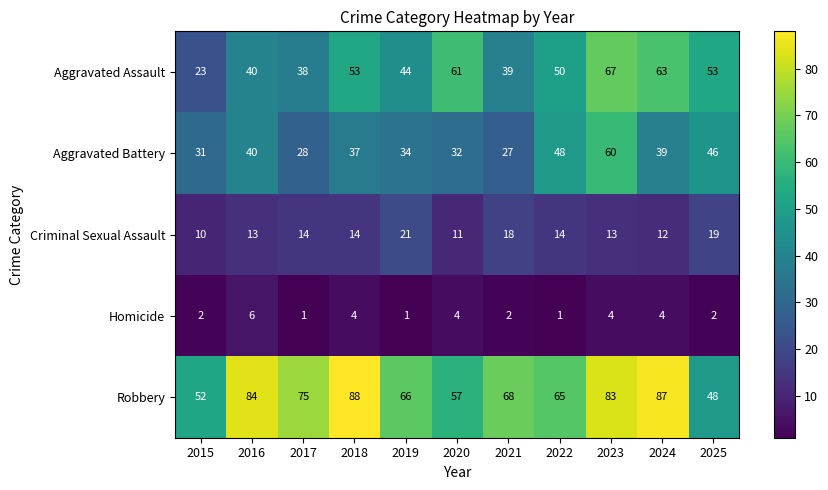

Which series has the widest spread of values?

Aggravated Assault